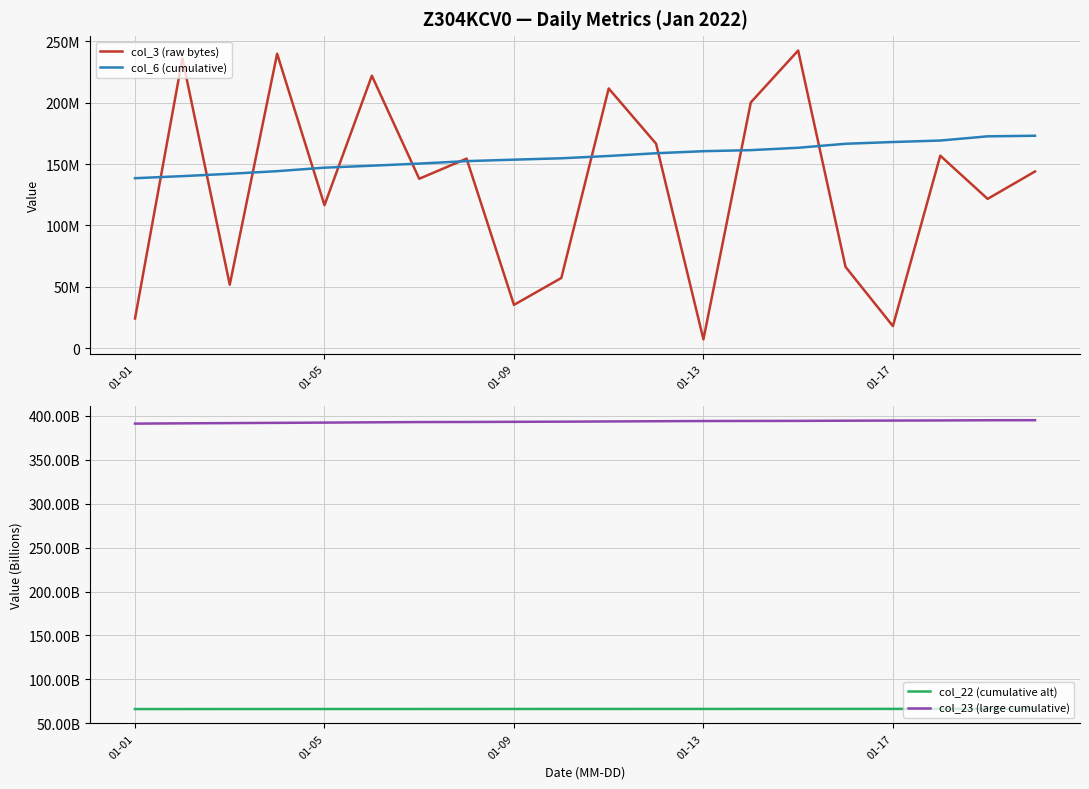

What are all the series names shown in the legend?

col_3 (raw bytes), col_6 (cumulative), col_22 (cumulative alt), col_23 (large cumulative)